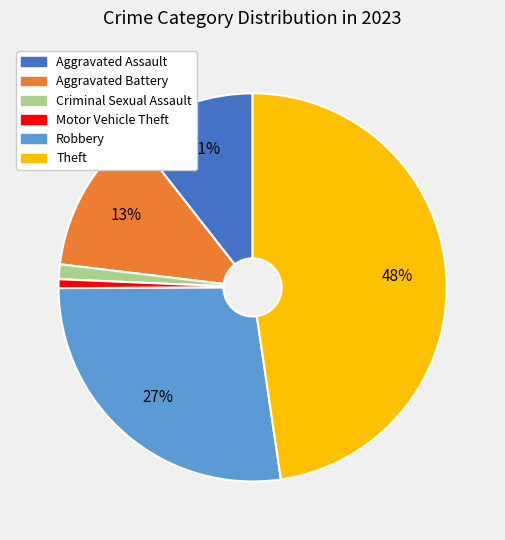

Between Motor Vehicle Theft and Aggravated Battery, which is larger?

Aggravated Battery